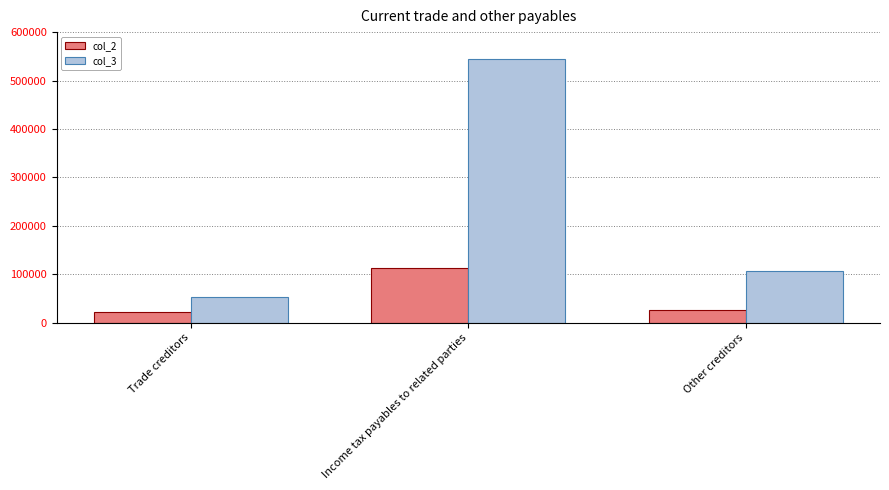

Count the col_3 values in the range 53853 to 544671.

3